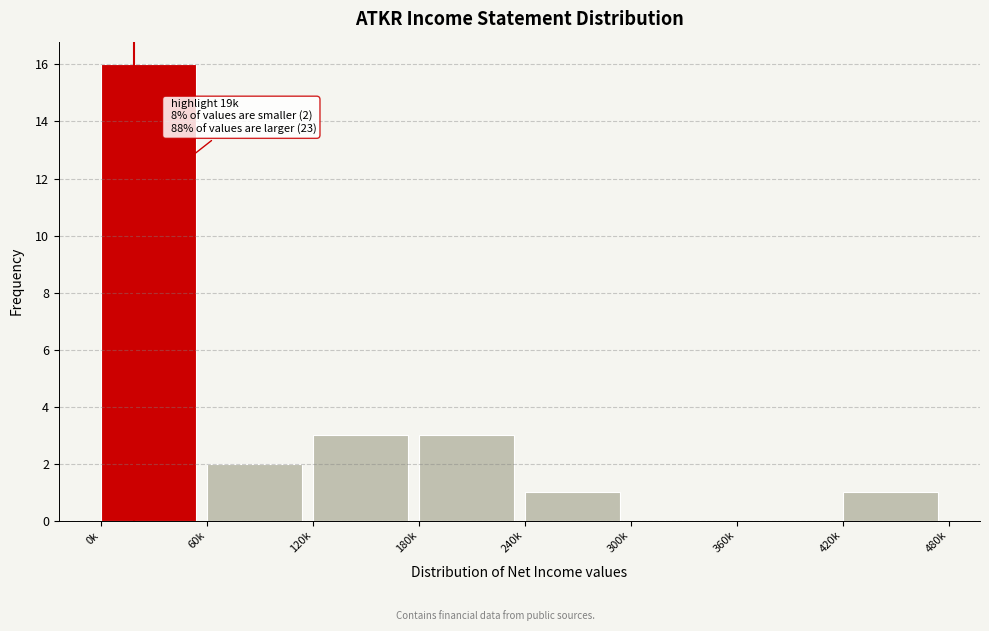

Reading left to right, transcribe all the data shown in this chart.

0k=16	60k=2	120k=3	180k=3	240k=1	300k=0	360k=0	420k=1